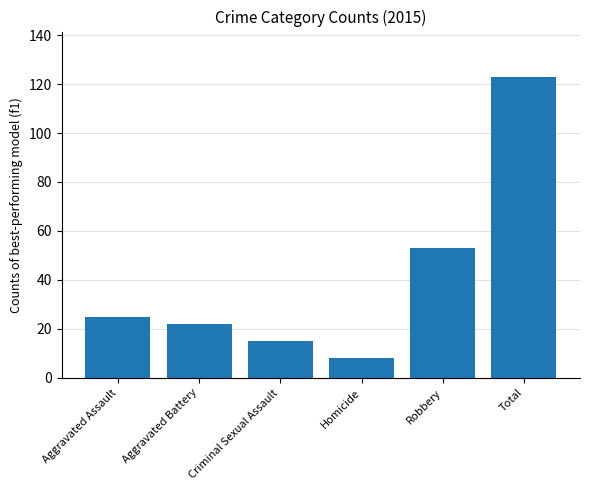

How many values are below 25?

3